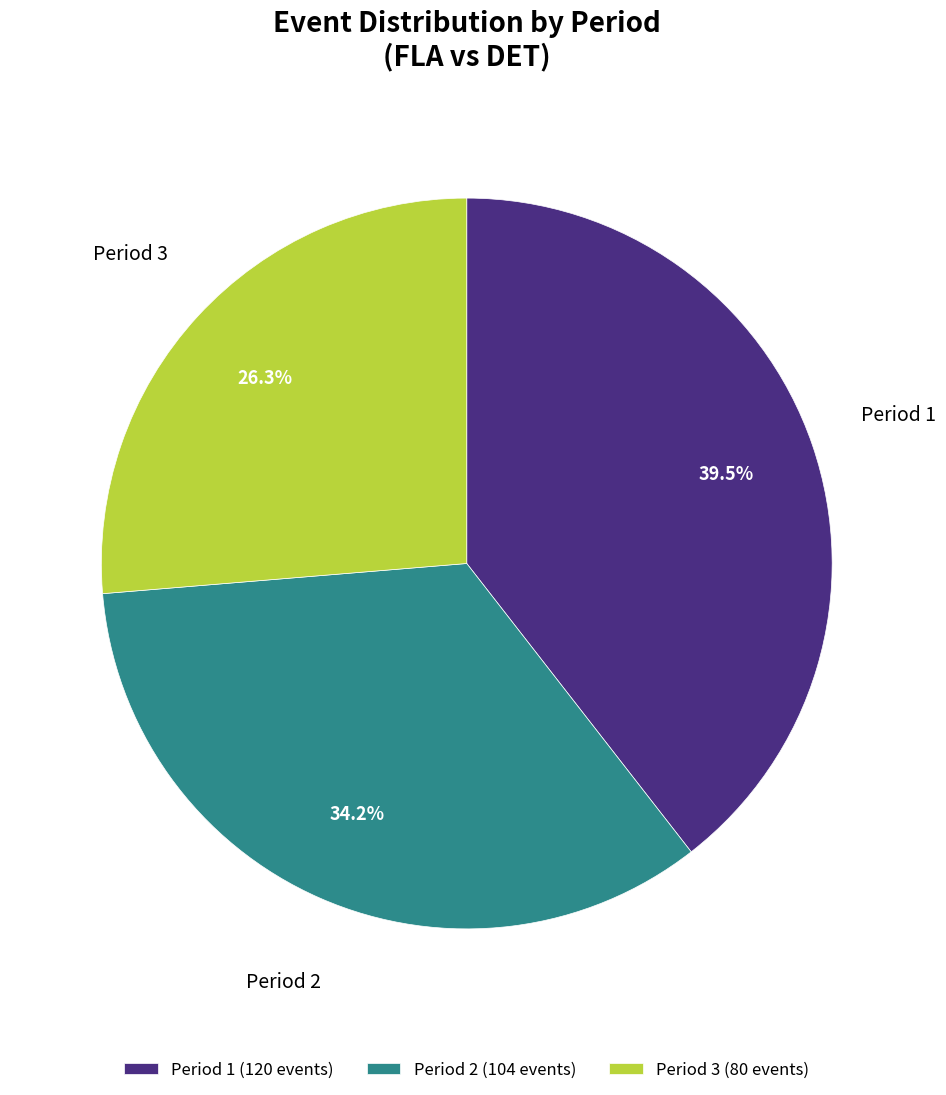

Which category has the smallest portion of the pie?

Period 3